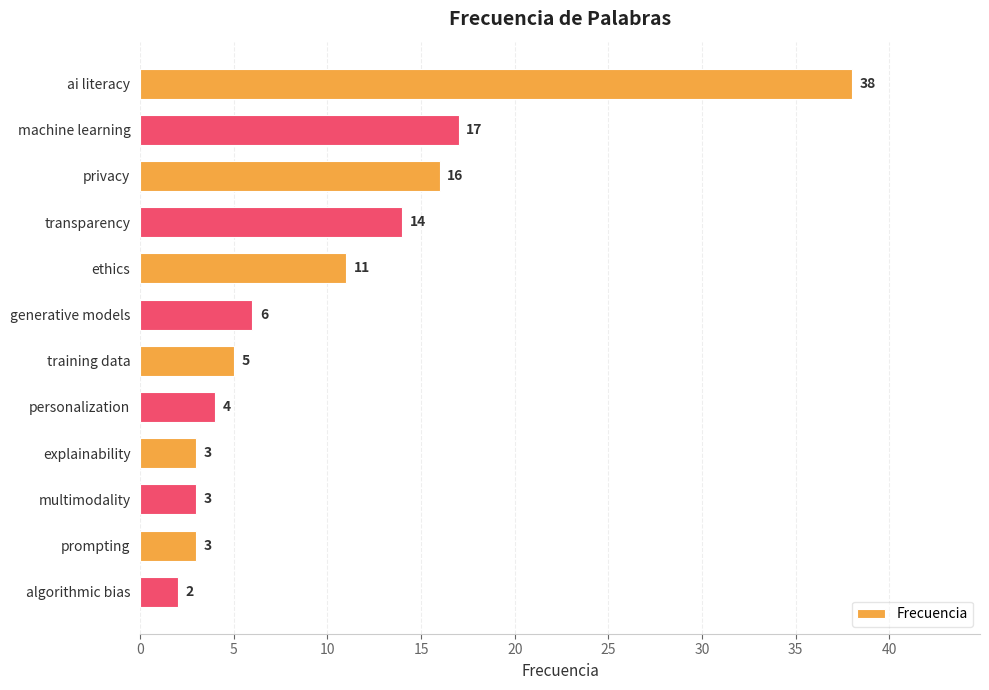

Which has a higher value, machine learning or prompting?

machine learning